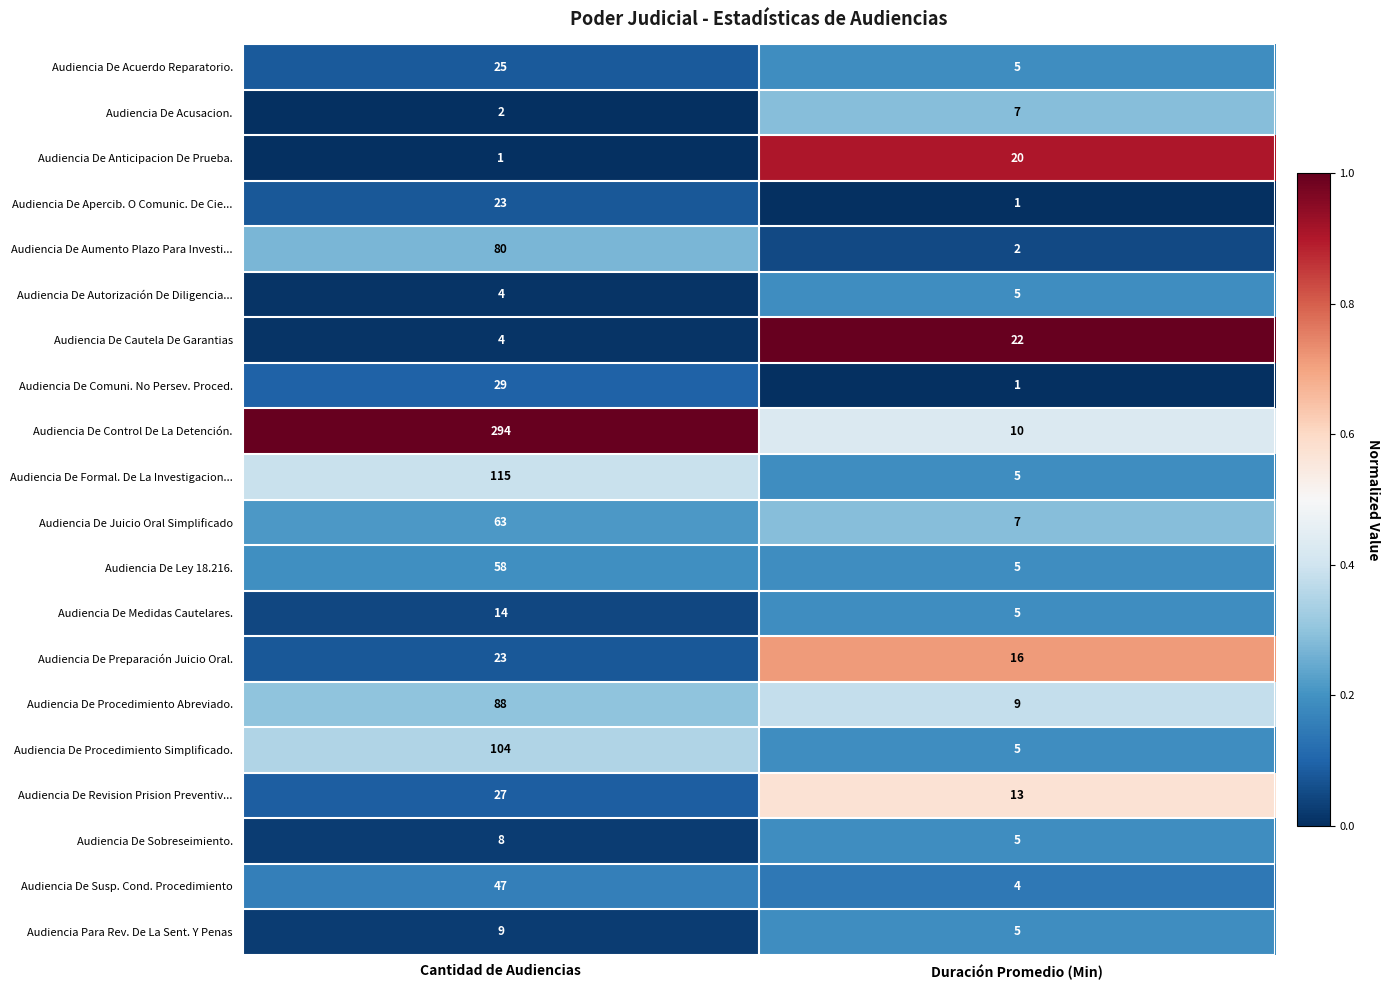

The Audiencia Para Rev. De La Sent. Y Penas series shows 7 at Duración Promedio (Min). True or false?

False